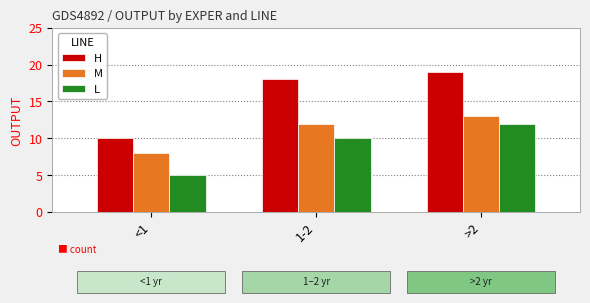

What is the sum of all H values?

47